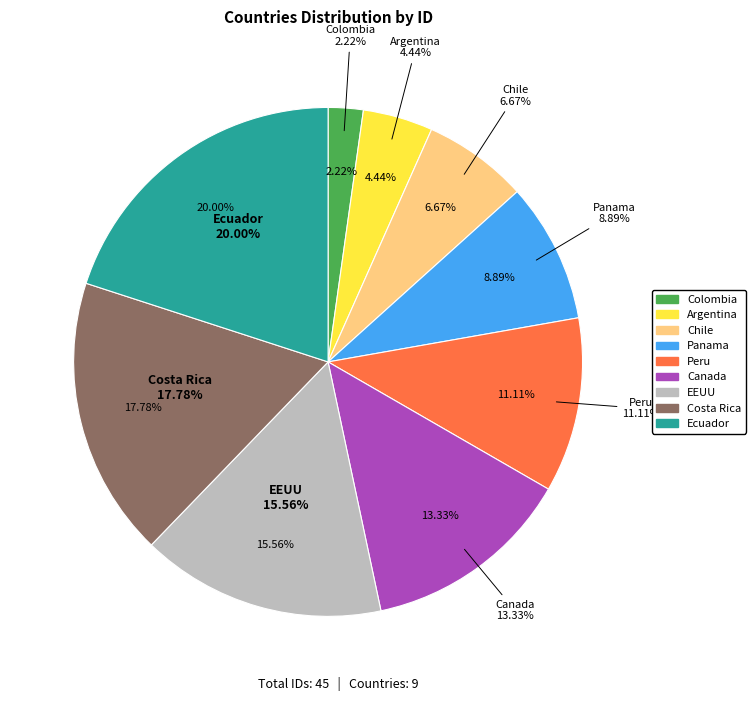

Count the number of slices in the pie.

9